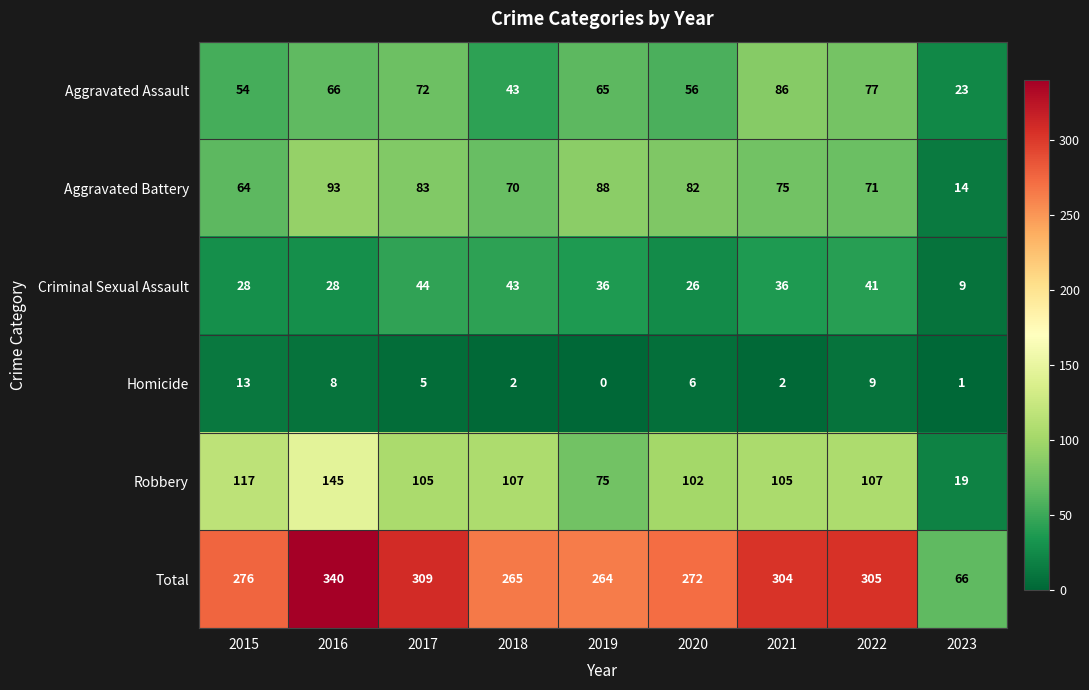

What is the minimum value for Aggravated Battery?

14